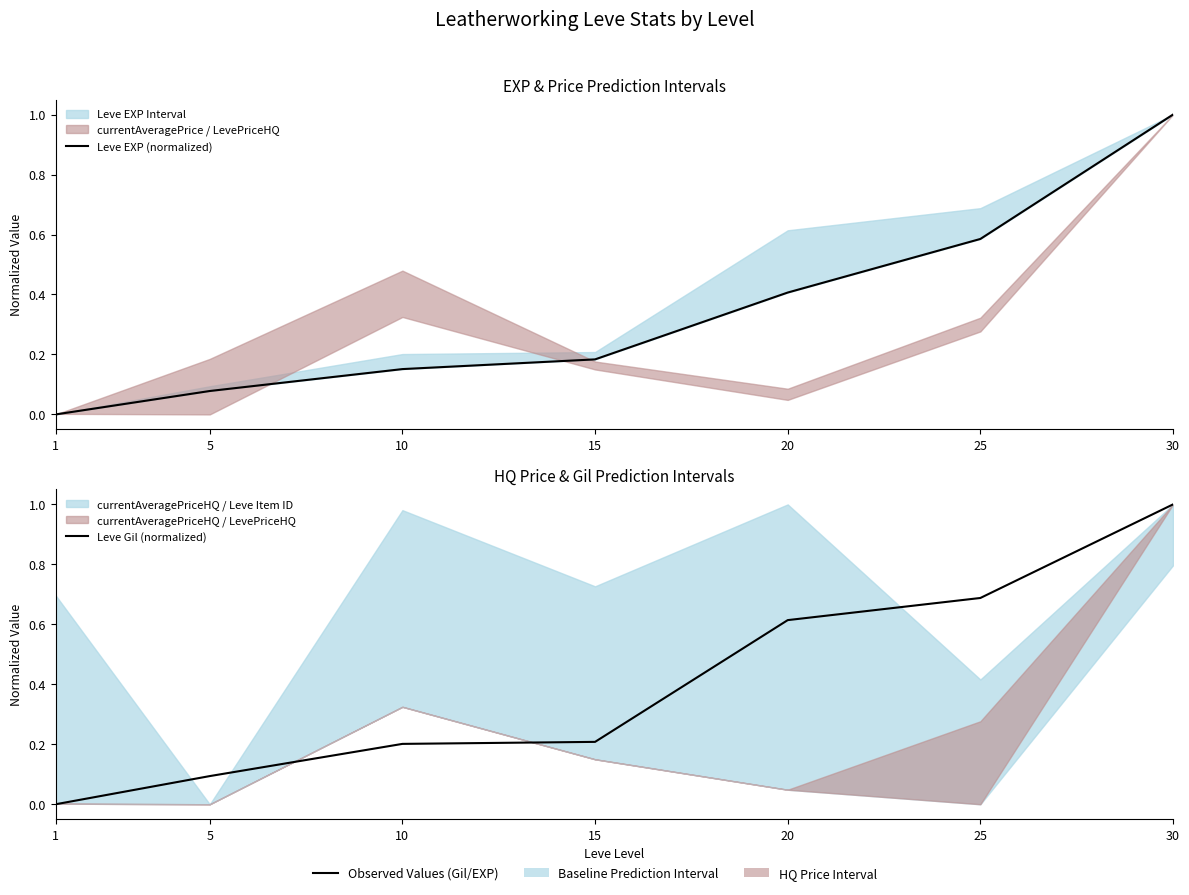

Which category has the lowest value in the Leve Gil (normalized) series?

1